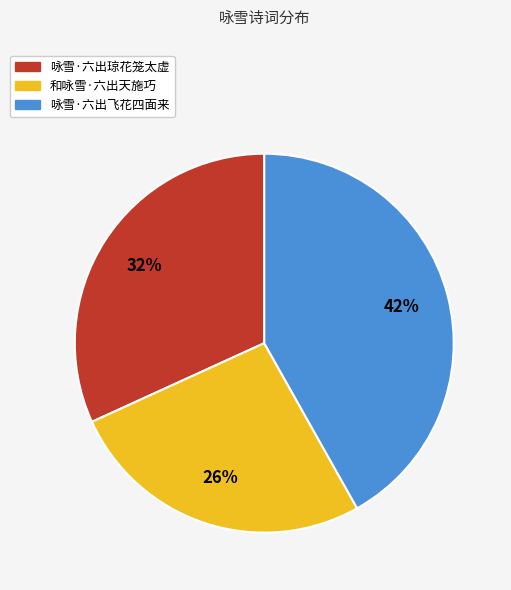

Which category has the biggest portion of the pie?

咏雪·六出飞花四面来